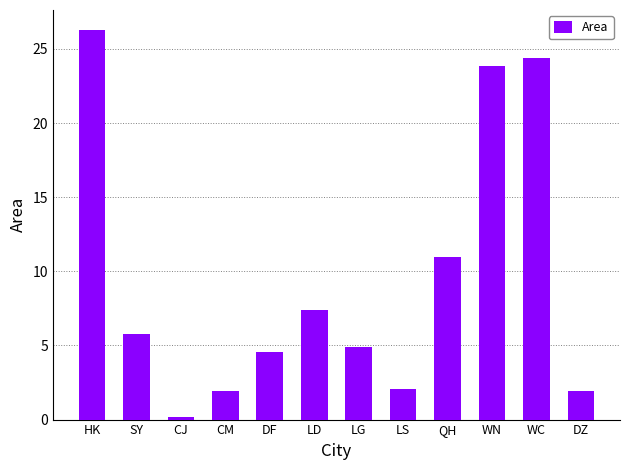

Reading left to right, what are all the values shown in this chart?

HK=26.3	SY=5.8	CJ=0.2	CM=1.9	DF=4.5	LD=7.4	LG=4.9	LS=2.1	QH=11.0	WN=23.8	WC=24.4	DZ=1.9